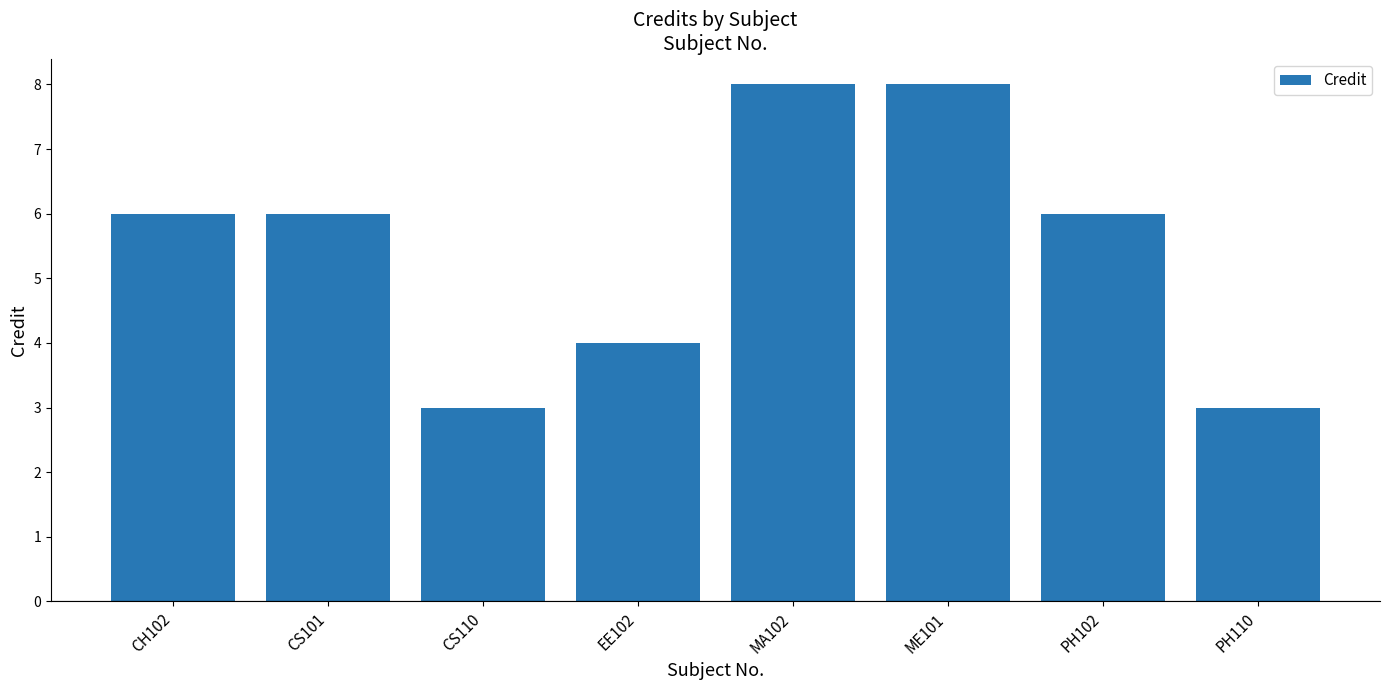

Reading left to right, list all the values displayed in this chart.

CH102=6	CS101=6	CS110=3	EE102=4	MA102=8	ME101=8	PH102=6	PH110=3